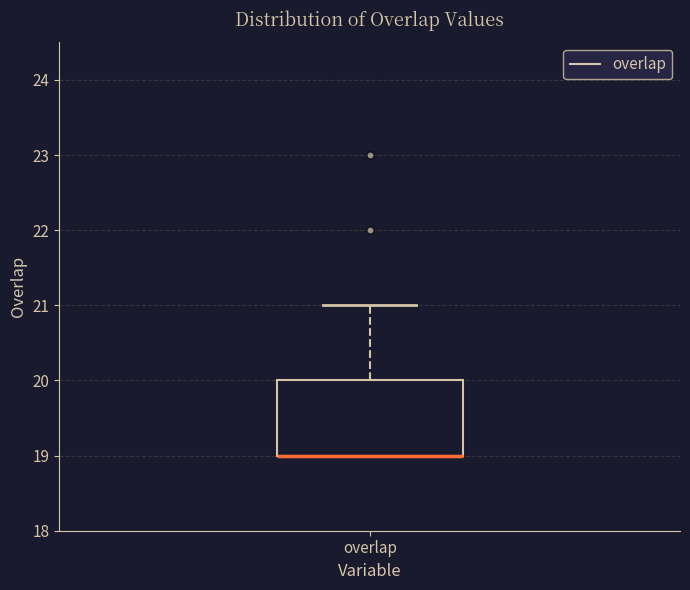

Read this box plot against the y-axis: the position of the median line, the range covered by the box, and the ends of both whiskers. The values are not printed on the chart, so give them approximately, as read against the axis.

median 19 (drawn on the box's lower edge), box 19 to 20, whiskers 19 to 21